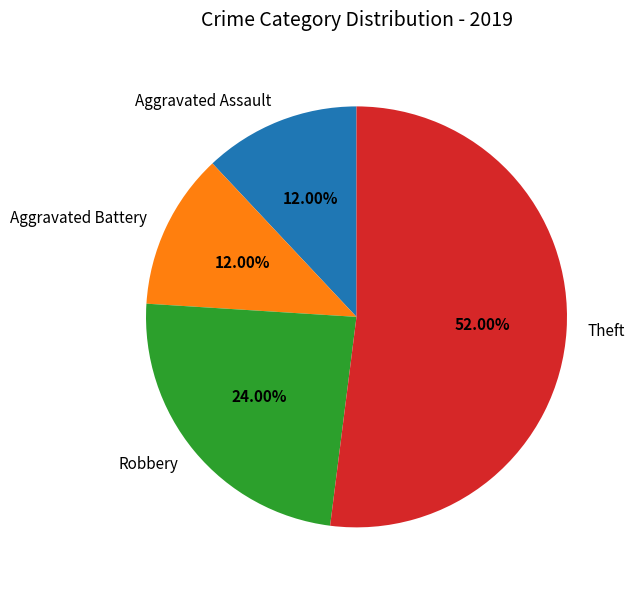

Count the number of slices in the pie.

4